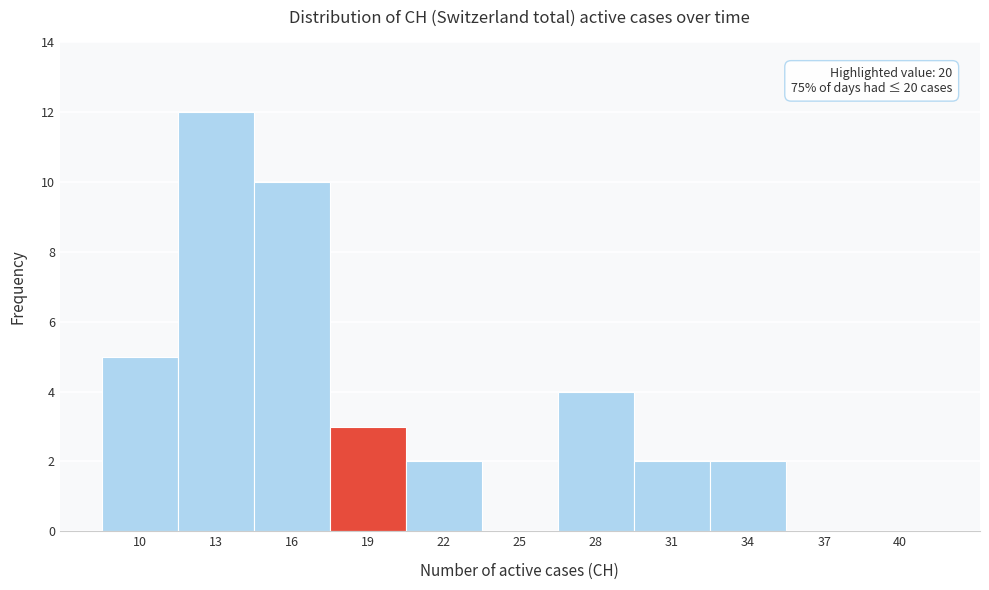

Reading right to left, what are all the values shown in this chart?

40=0	37=0	34=2	31=2	28=4	25=0	22=2	19=3	16=10	13=12	10=5